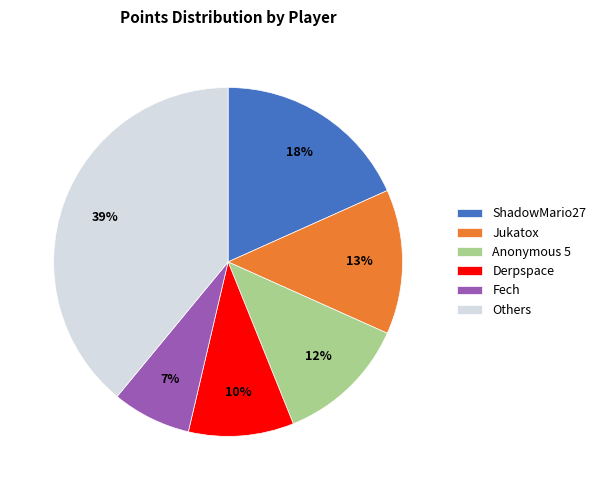

Which category has the biggest portion of the pie?

Others